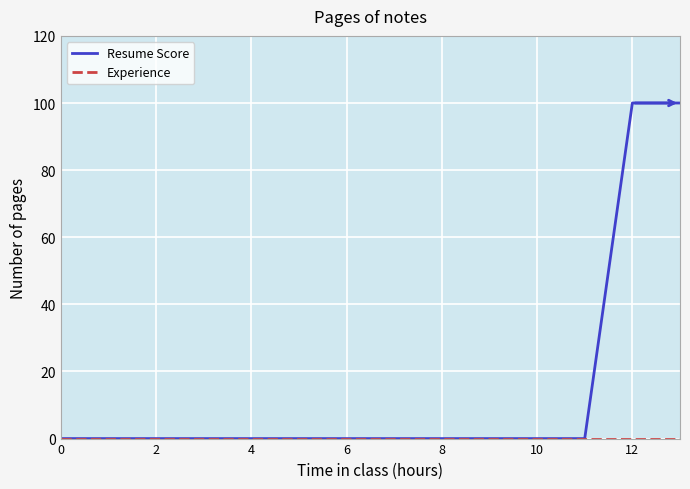

Which series has the largest total across all categories?

Resume Score